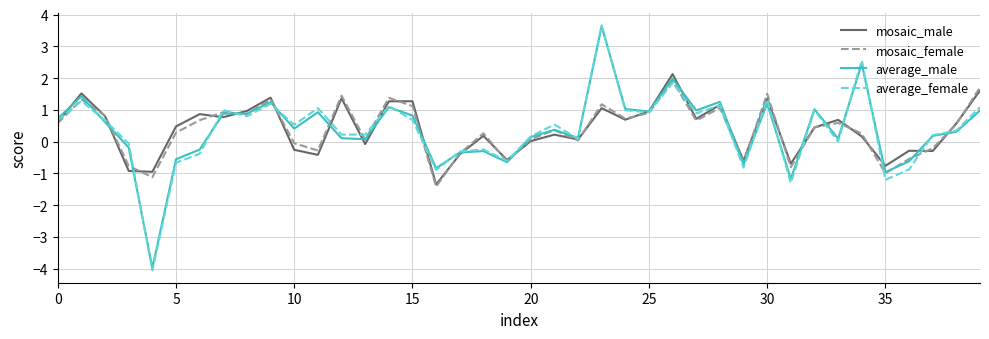

What is the highest value of the mosaic_female series?

1.9